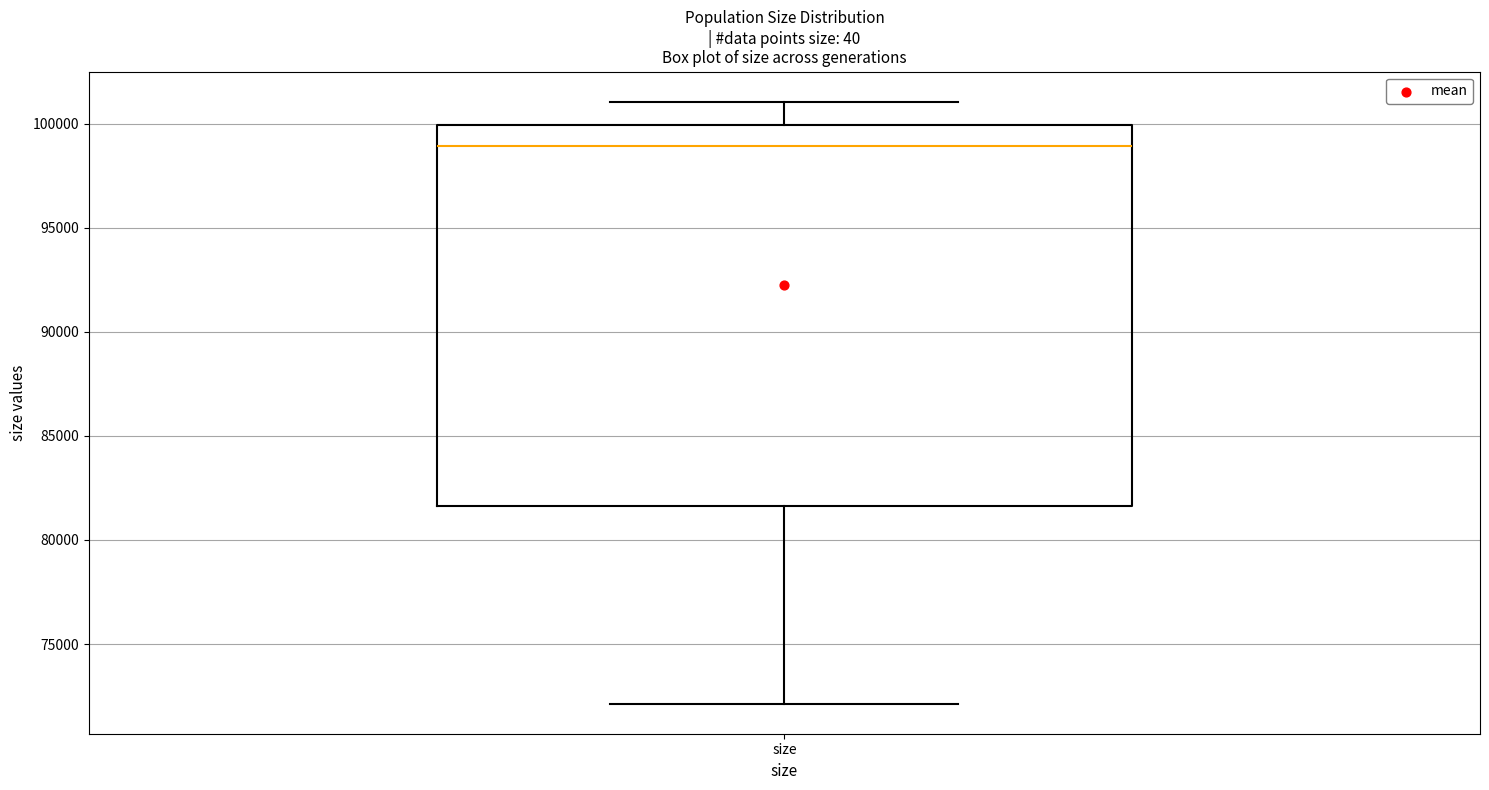

Transcribe this box plot: give where the median line is, the range the box spans, and where the two whiskers end, as read against the y-axis. The values are not printed on the chart, so give them approximately, as read against the axis.

median 99000, box 81500 to 100000, whiskers 72000 to 101000